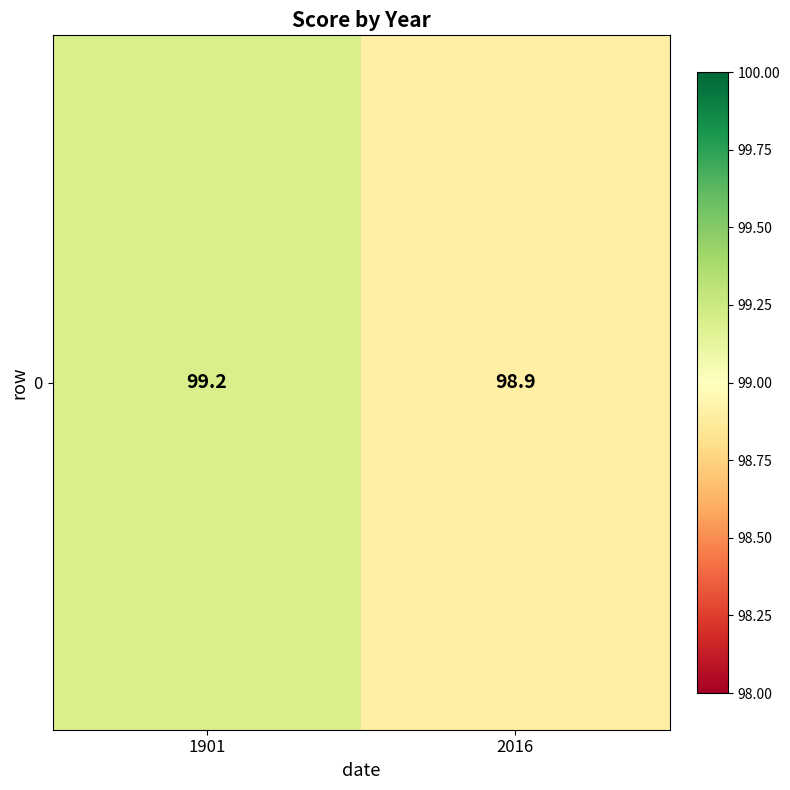

Reading left to right, list all the values displayed in this chart.

1901=99.2	2016=98.9